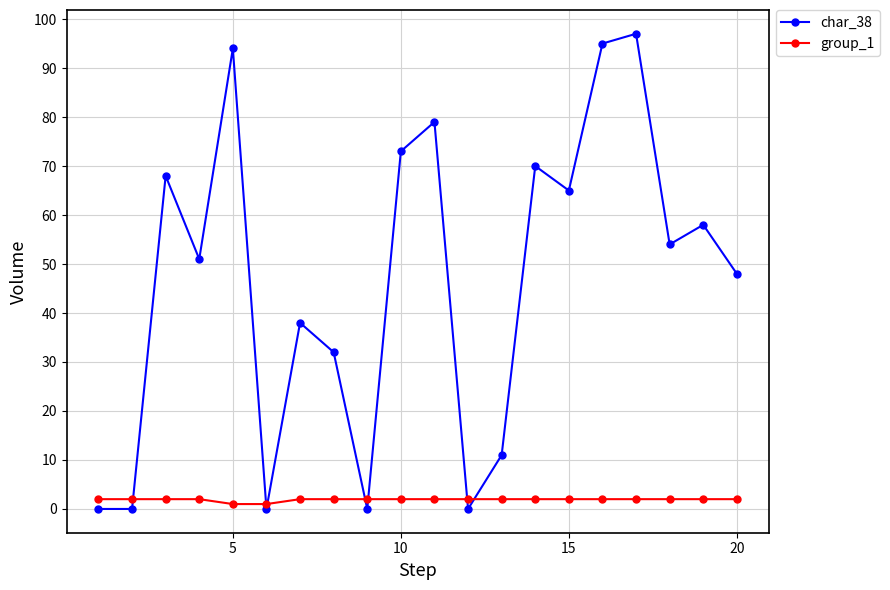

List the series in order of their overall mean, highest first.

char_38, group_1